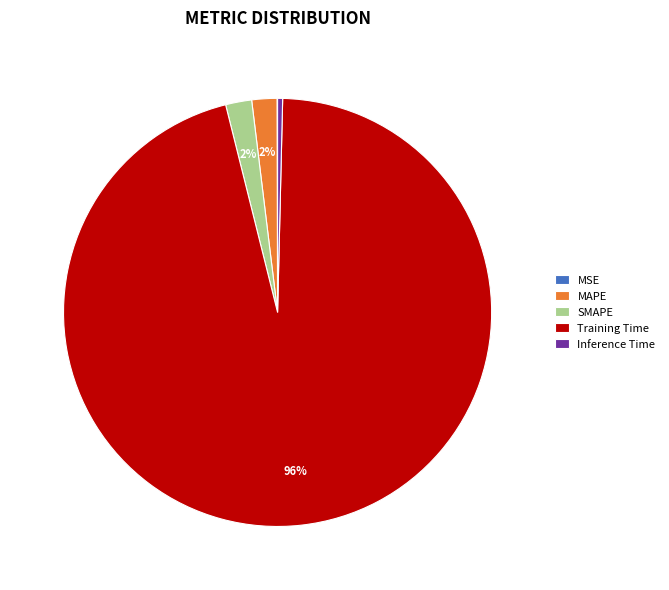

To the nearest percent, what is the average slice percentage?

20%